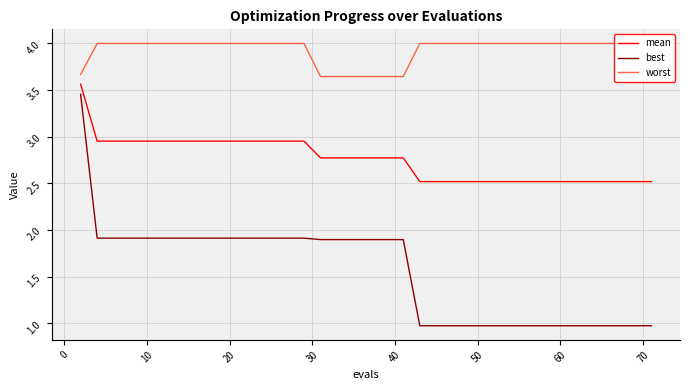

True or false: best and mean cross at least once.

False